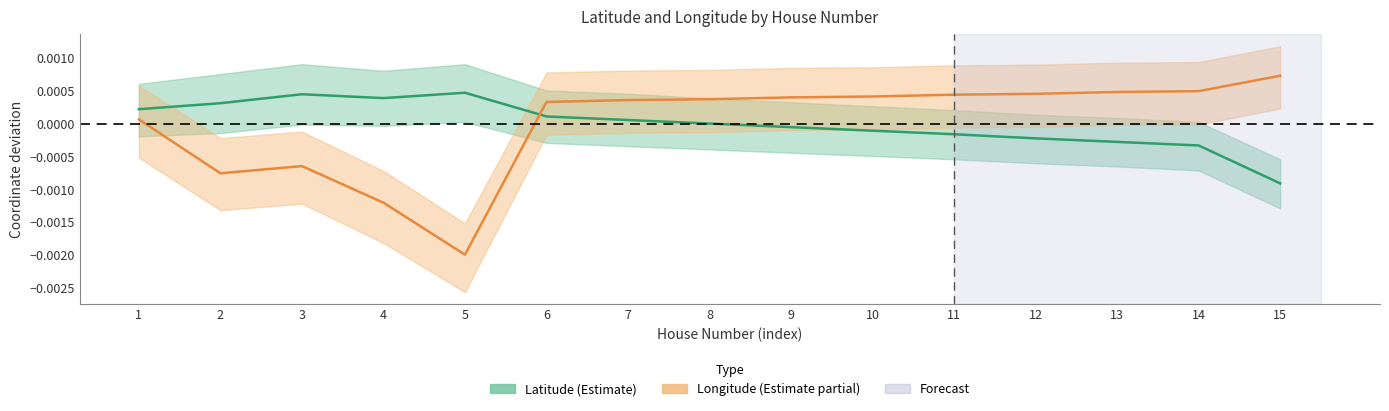

How many lines are shown in the chart?

2